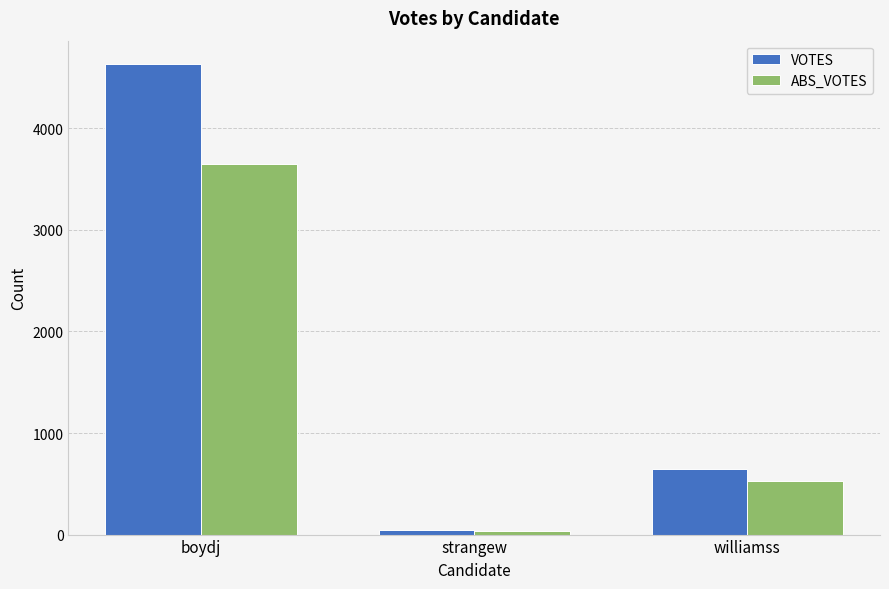

What are all the series names shown in the legend?

VOTES, ABS_VOTES